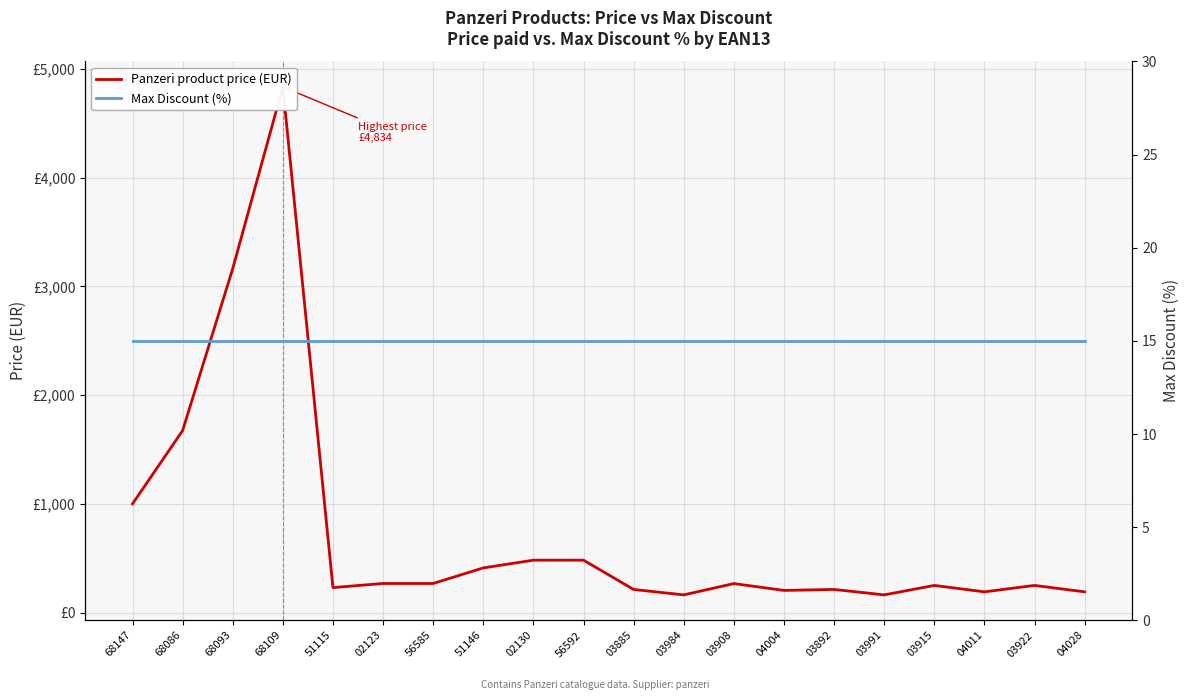

What is the smallest value displayed?

15